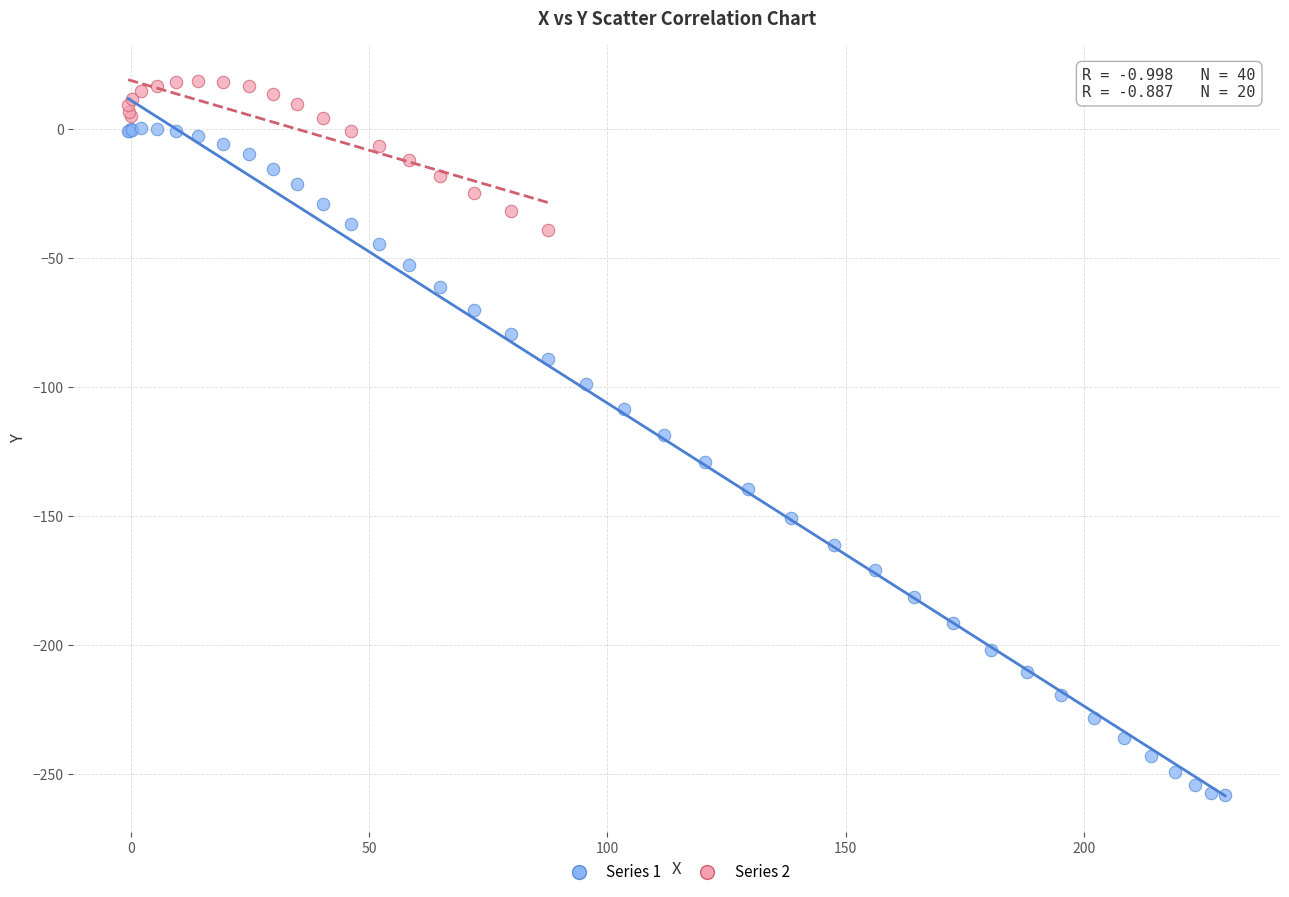

Which series contains the highest Y value?

Series 2